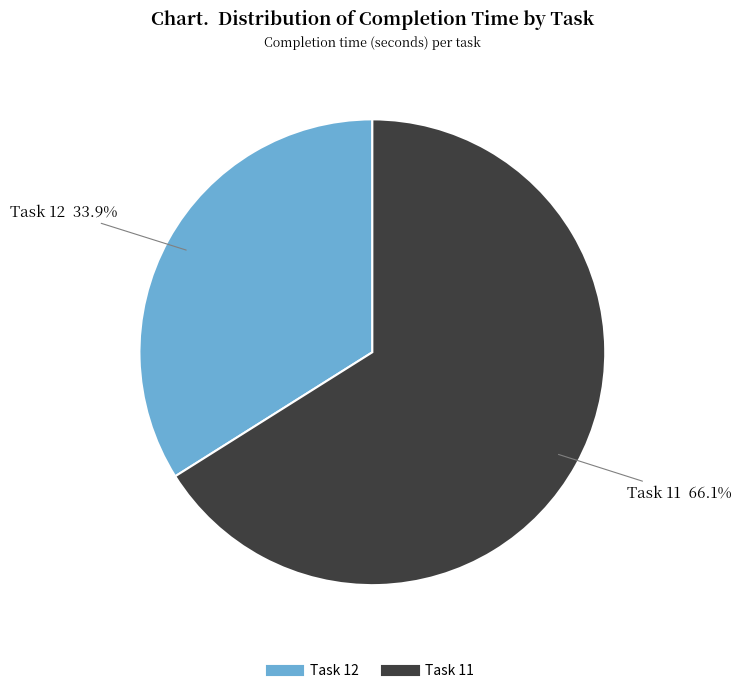

Count the number of slices in the pie.

2